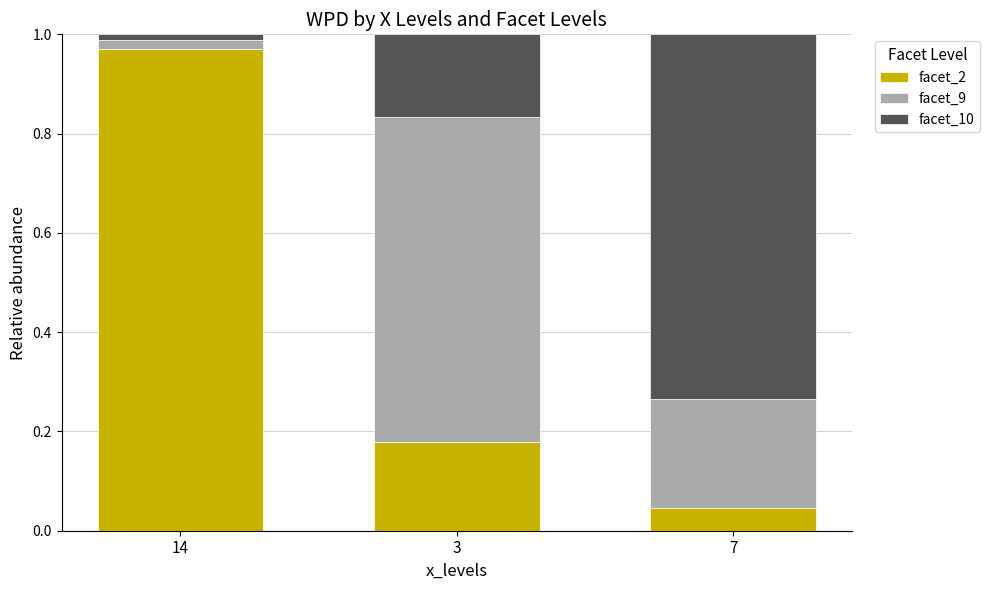

Which category has the highest value in the facet_2 series?

14